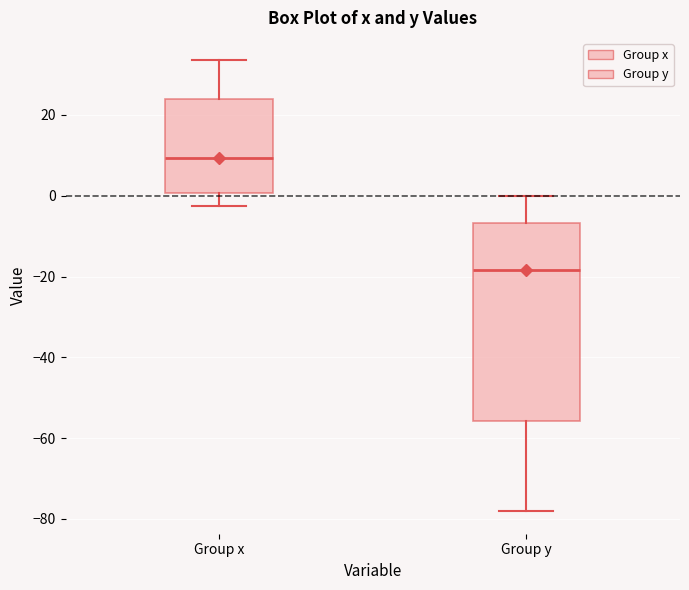

Reading left to right, read every box against the y-axis: the position of its median line, the range the box covers, and the ends of its whiskers. The values are not printed on the chart, so give them approximately, as read against the axis.

Group x: median 10, box 0 to 24, whiskers -2 to 34
Group y: median -18, box -56 to -6, whiskers -78 to 0